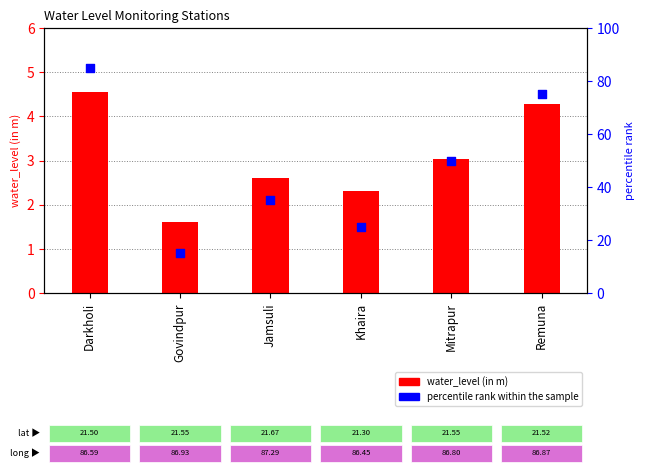

What are all the series names shown in the legend?

water_level (in m), percentile rank within the sample